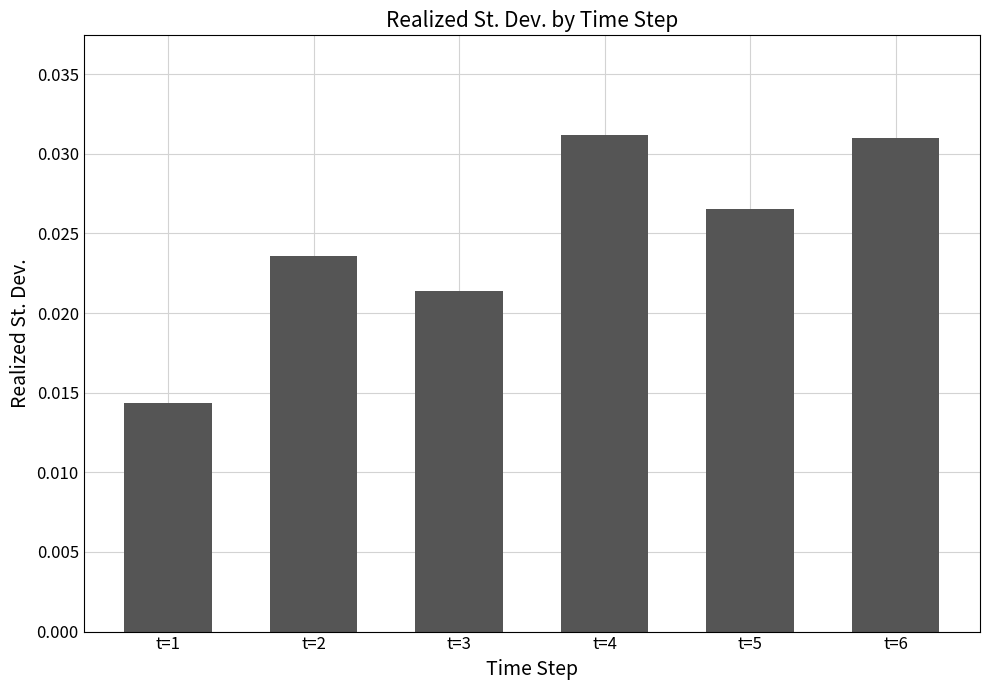

How many bars are there in total?

6